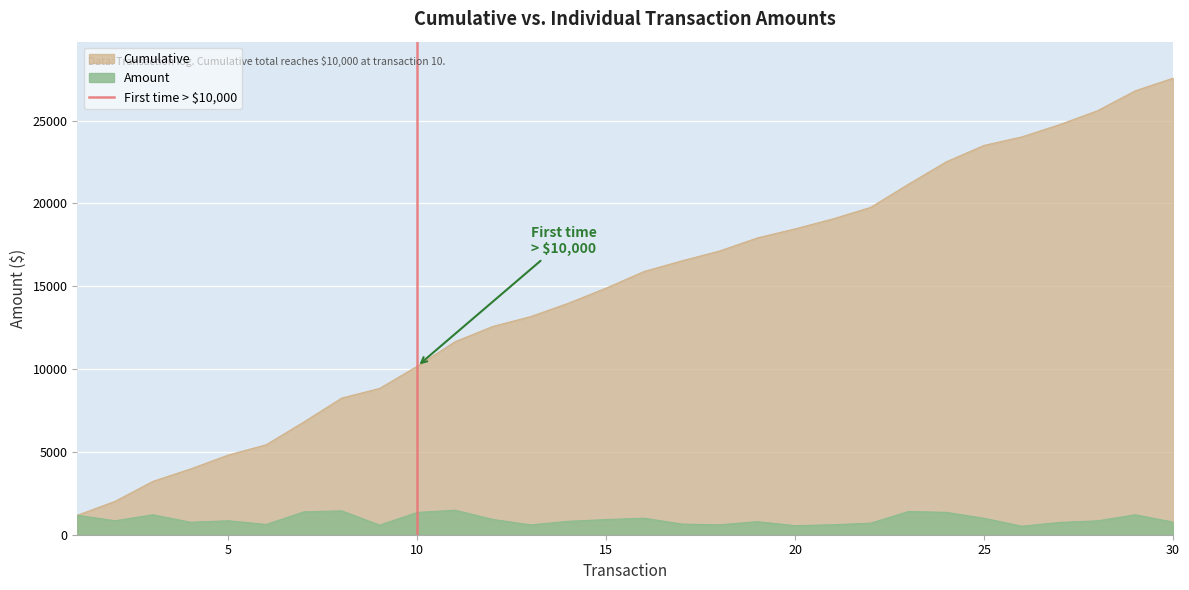

What is the maximum value for Cumulative?

27565